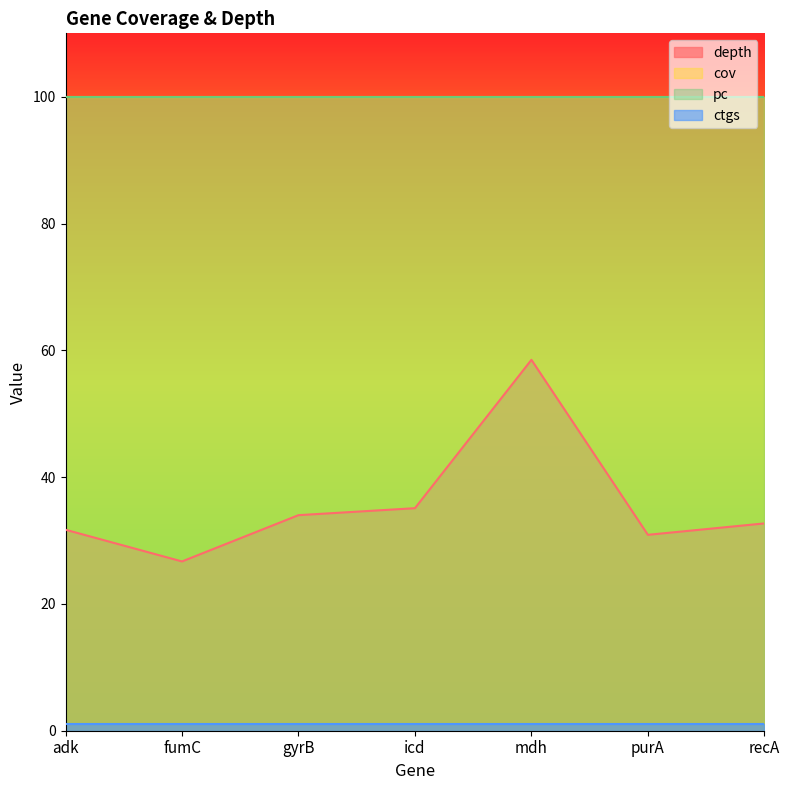

What value does the pc series have at 5?

100.0